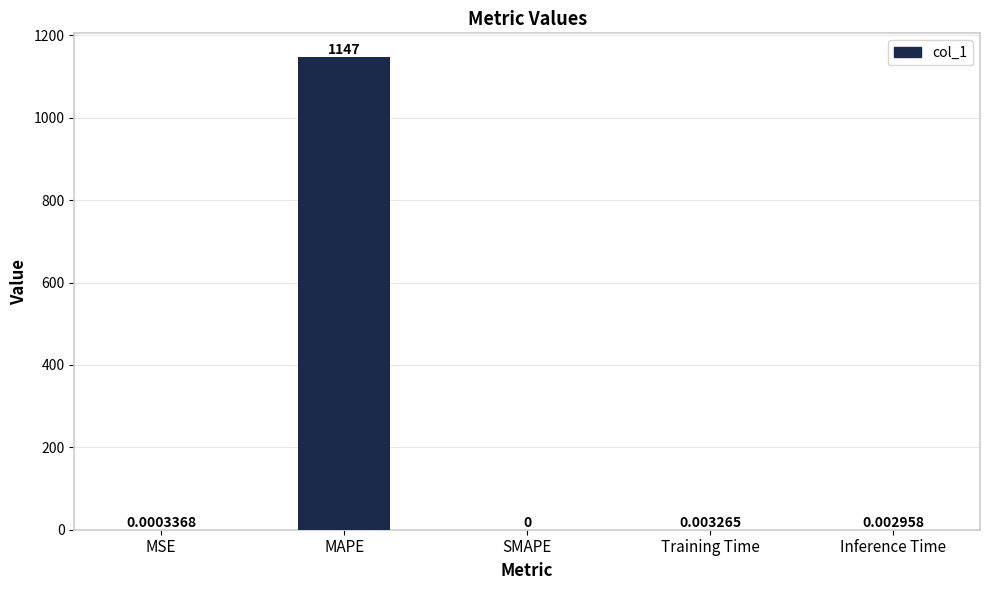

Where is the data nearest to the value 573?

Training Time